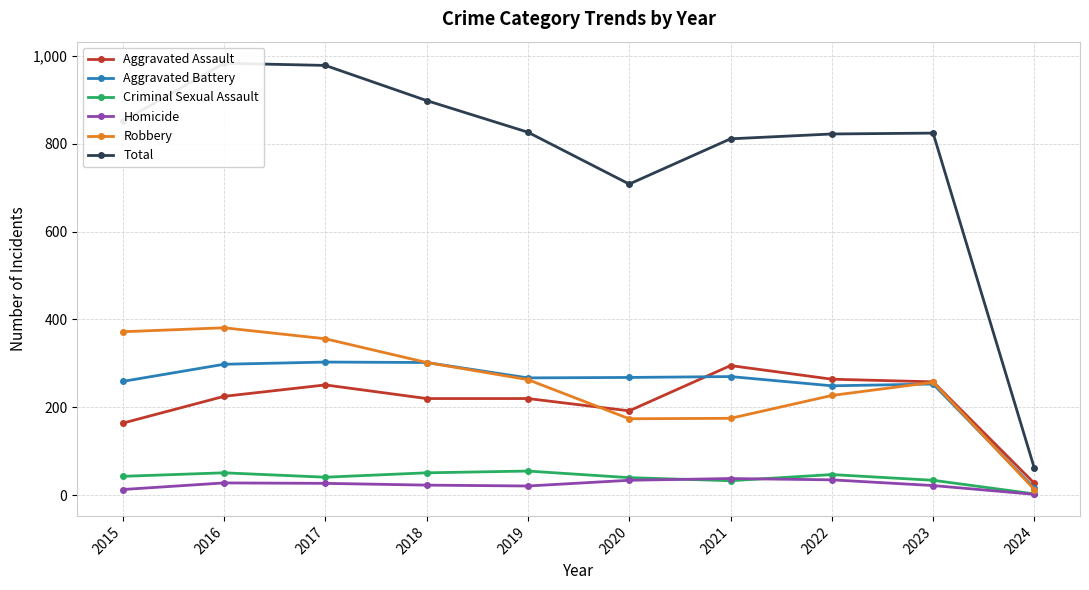

Reading left to right, list all the values displayed in this chart.

Aggravated Assault: 164	225	251	220	220	192	295	264	258	27
Aggravated Battery: 259	298	303	302	267	268	270	249	253	16
Criminal Sexual Assault: 43	51	41	51	55	40	33	47	34	3
Homicide: 13	28	27	23	21	34	38	35	22	2
Robbery: 372	381	356	302	263	174	175	227	257	13
Total: 851	983	978	898	826	708	811	822	824	61